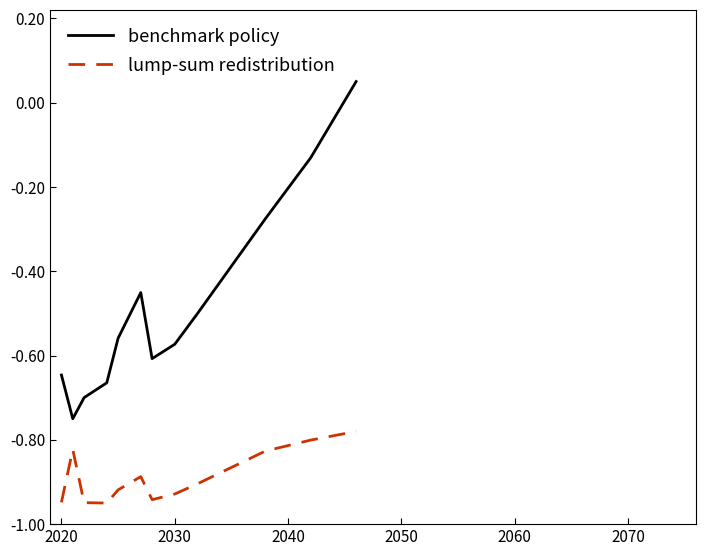

Which series has the largest total across all categories?

benchmark policy